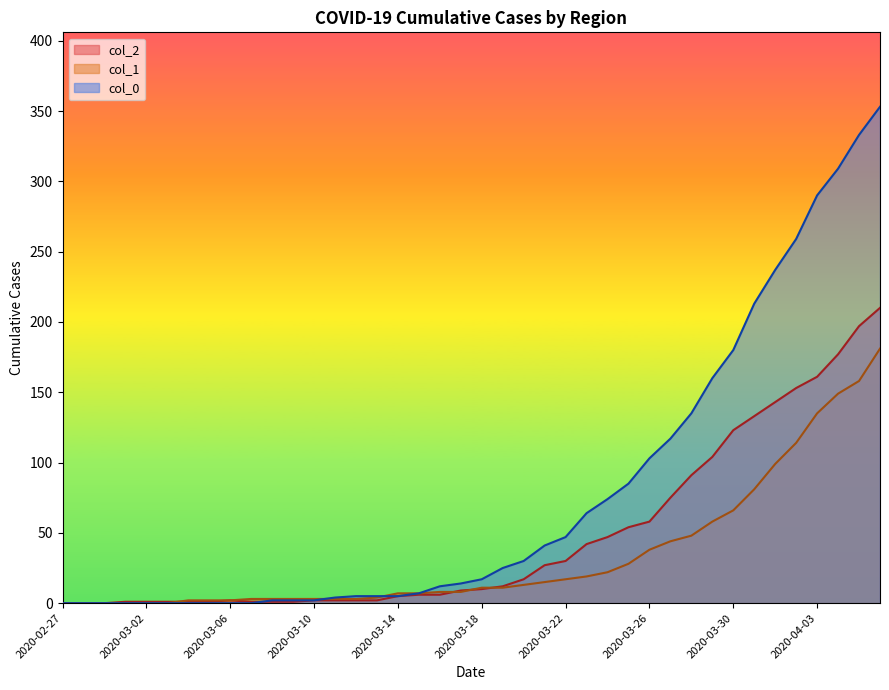

Count the number of categories in the chart.

40